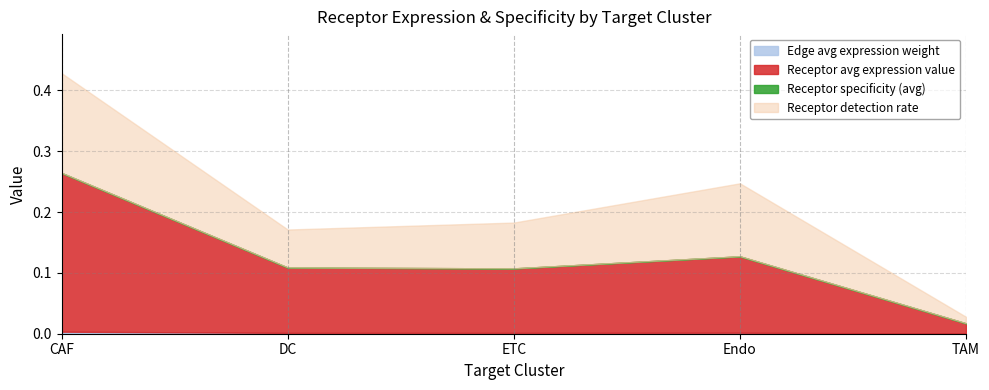

What is the sum of the Receptor average expression value values at ETC and Endo?

0.2